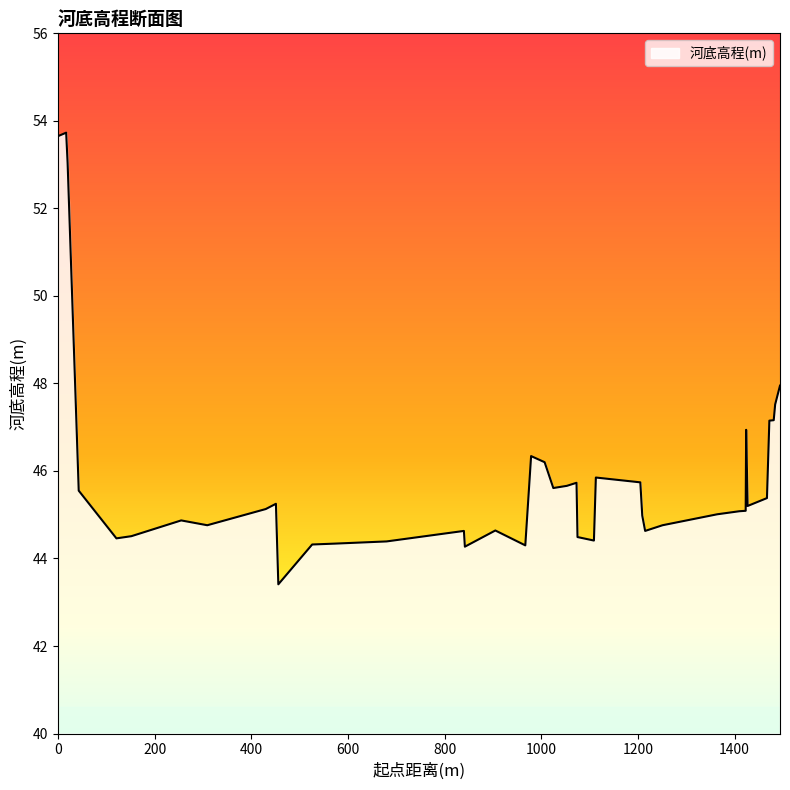

What is the minimum value shown in the chart?

43.4